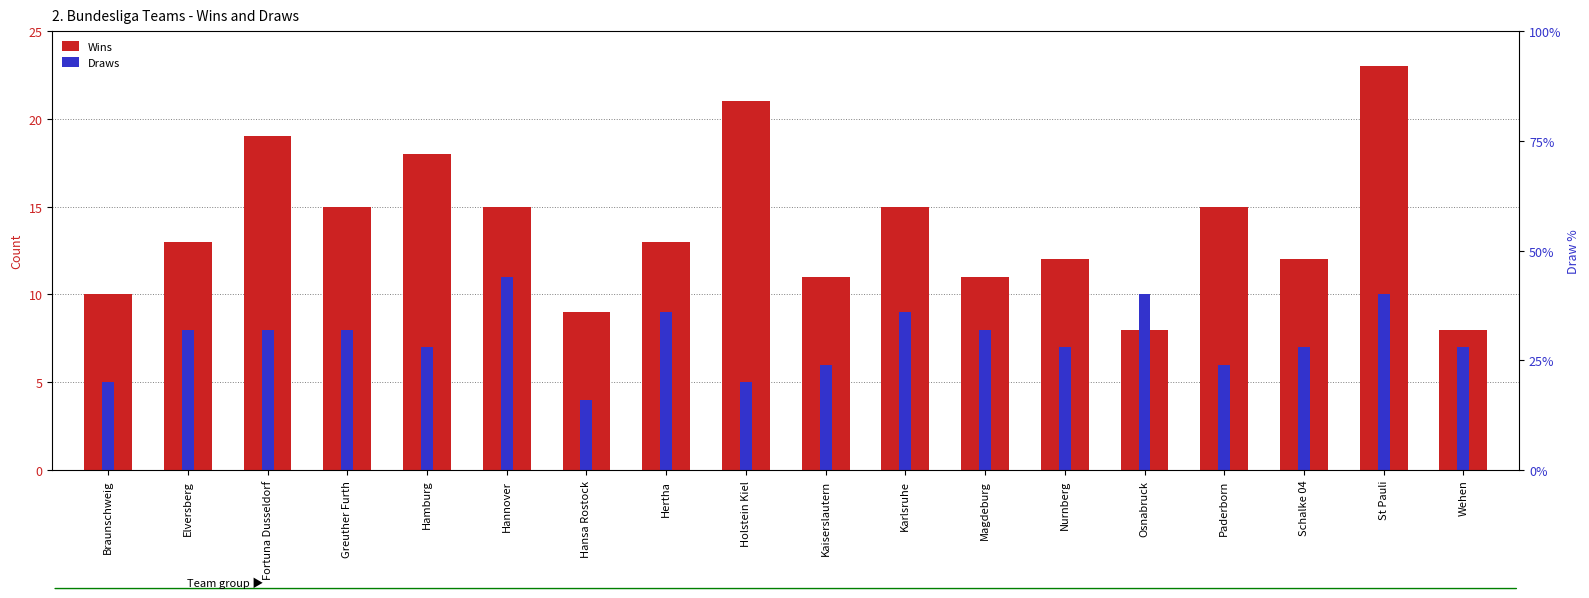

Reading left to right, extract all data points from this chart.

Wins: Braunschweig=10	Elversberg=13	Fortuna Dusseldorf=19	Greuther Furth=15	Hamburg=18	Hannover=15	Hansa Rostock=9	Hertha=13	Holstein Kiel=21	Kaiserslautern=11	Karlsruhe=15	Magdeburg=11	Nurnberg=12	Osnabruck=8	Paderborn=15	Schalke 04=12	St Pauli=23	Wehen=8
Draws: Braunschweig=5	Elversberg=8	Fortuna Dusseldorf=8	Greuther Furth=8	Hamburg=7	Hannover=11	Hansa Rostock=4	Hertha=9	Holstein Kiel=5	Kaiserslautern=6	Karlsruhe=9	Magdeburg=8	Nurnberg=7	Osnabruck=10	Paderborn=6	Schalke 04=7	St Pauli=10	Wehen=7